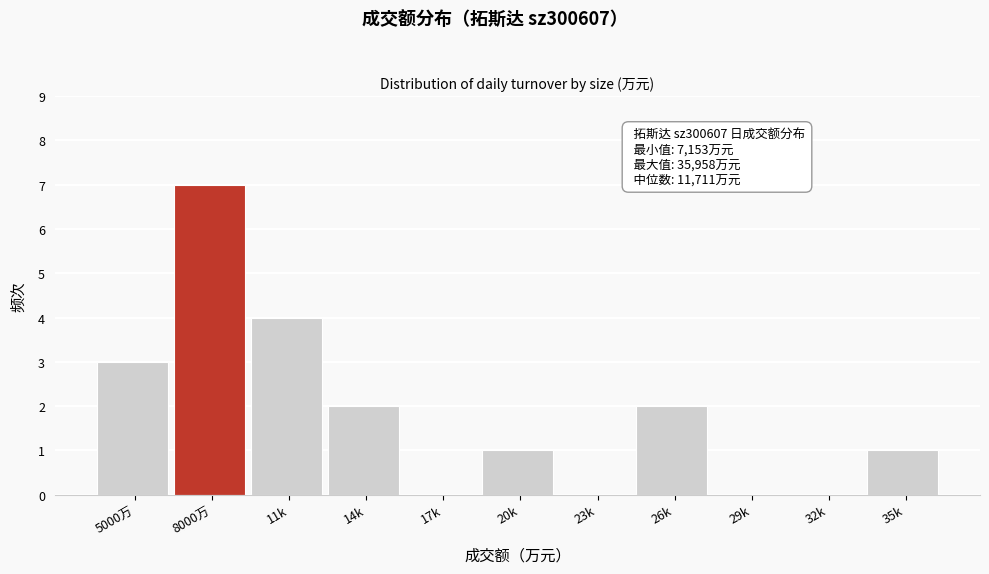

Reading right to left, transcribe all the data shown in this chart.

35k=1	32k=0	29k=0	26k=2	23k=0	20k=1	17k=0	14k=2	11k=4	8000万=7	5000万=3